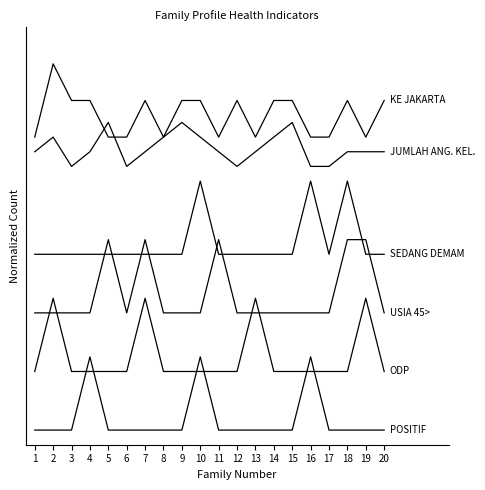

Does the chart display data point markers on the line(s)?

No